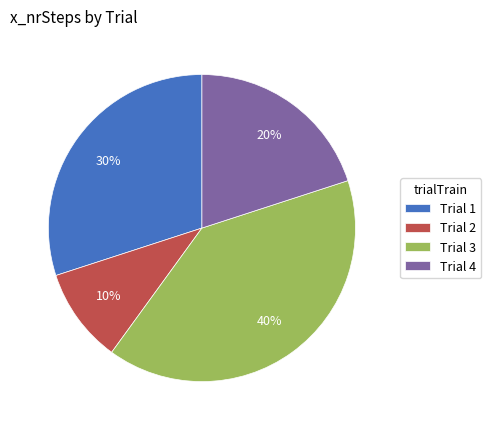

Which slice is the smallest?

Trial 2